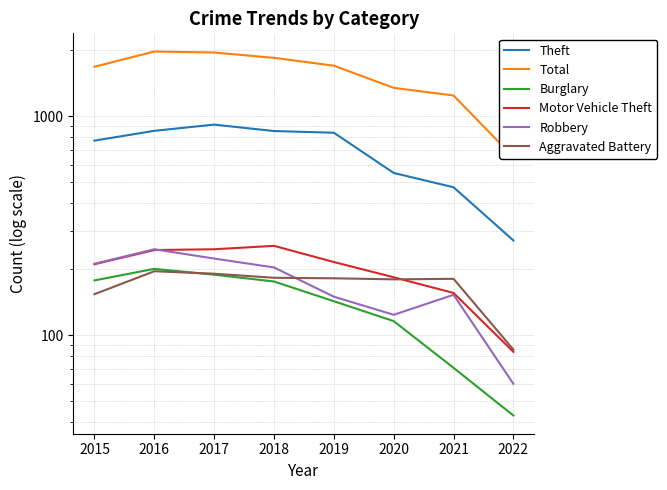

Which series changed the most between 2017 and 2019?

Total